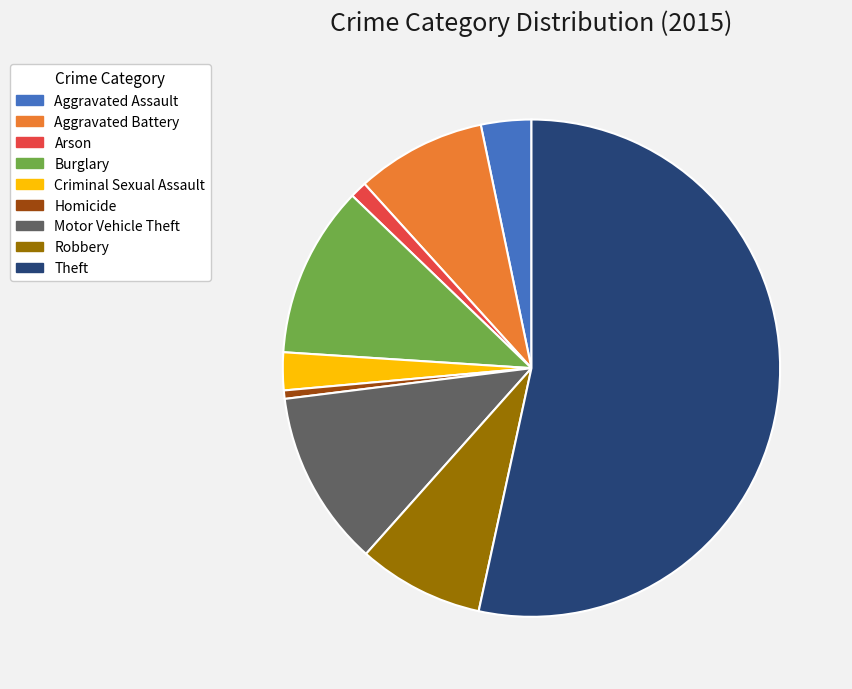

Is the sum of Motor Vehicle Theft and Theft greater than half?

Yes